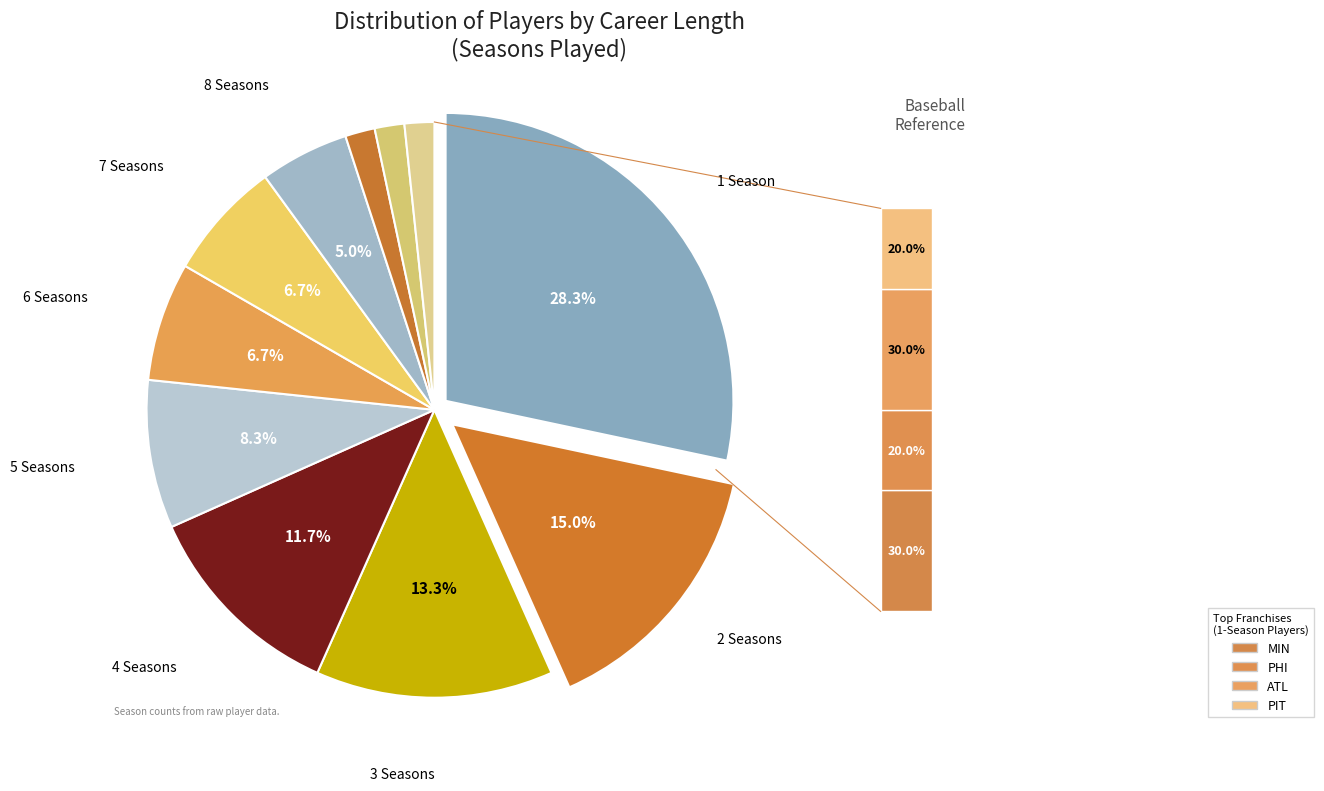

Count the number of slices in the pie.

11